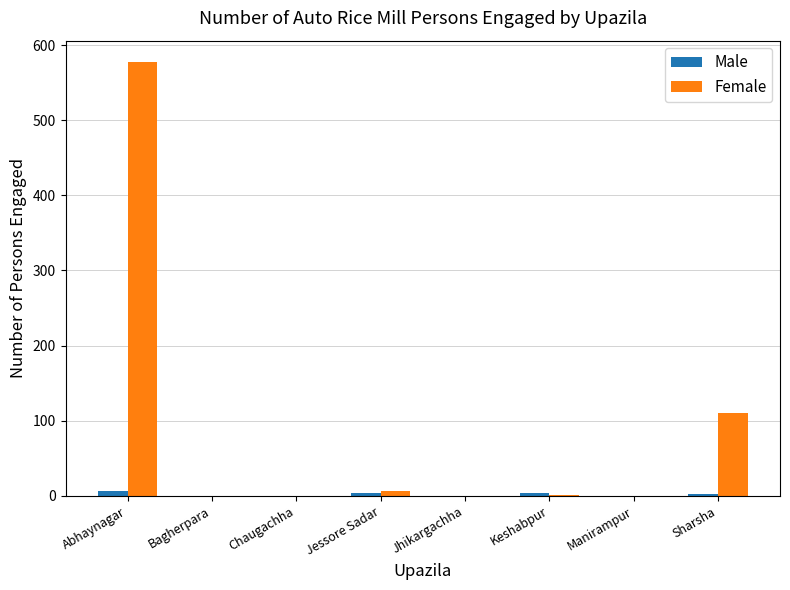

Count the number of data series in this chart.

2